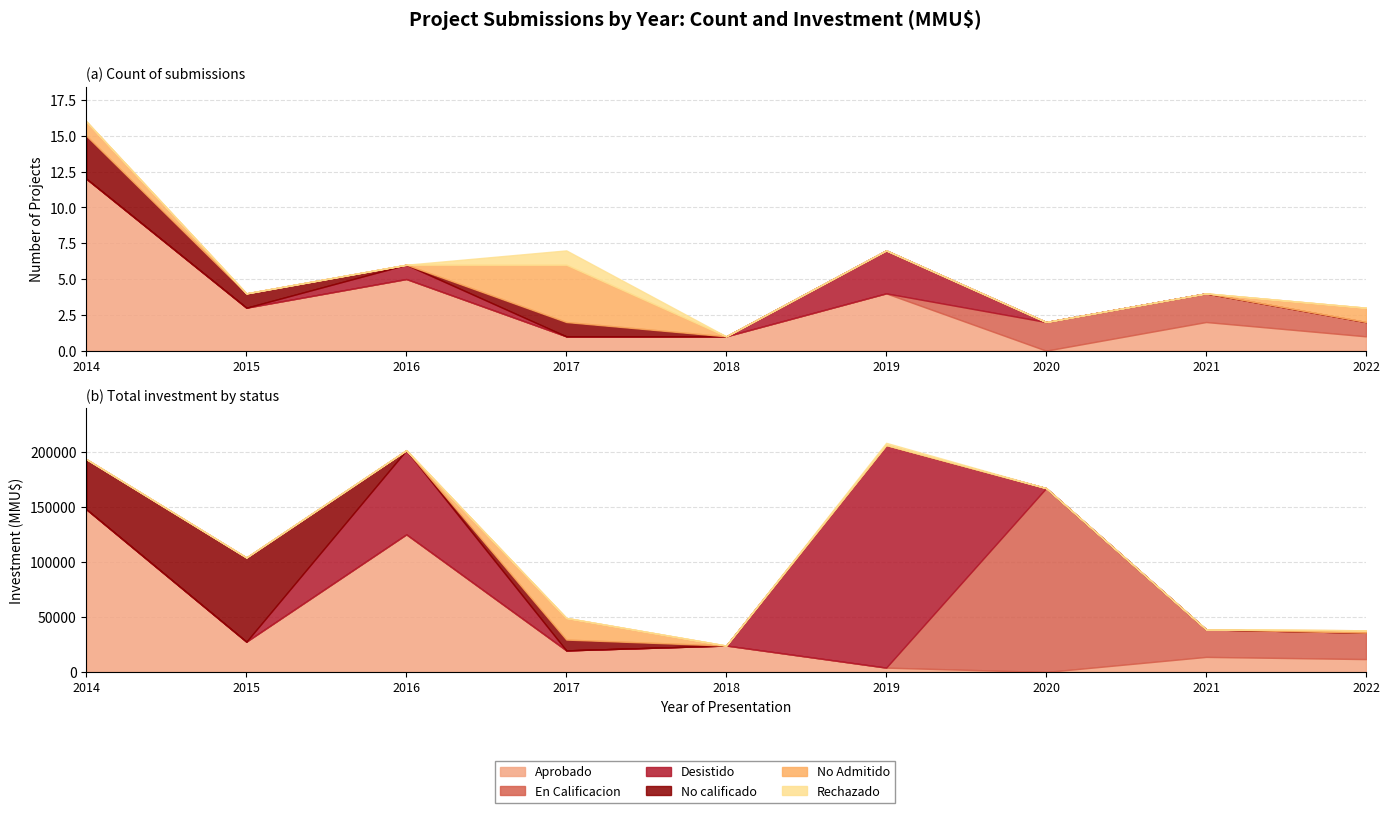

Does the chart have visible grid lines?

Yes